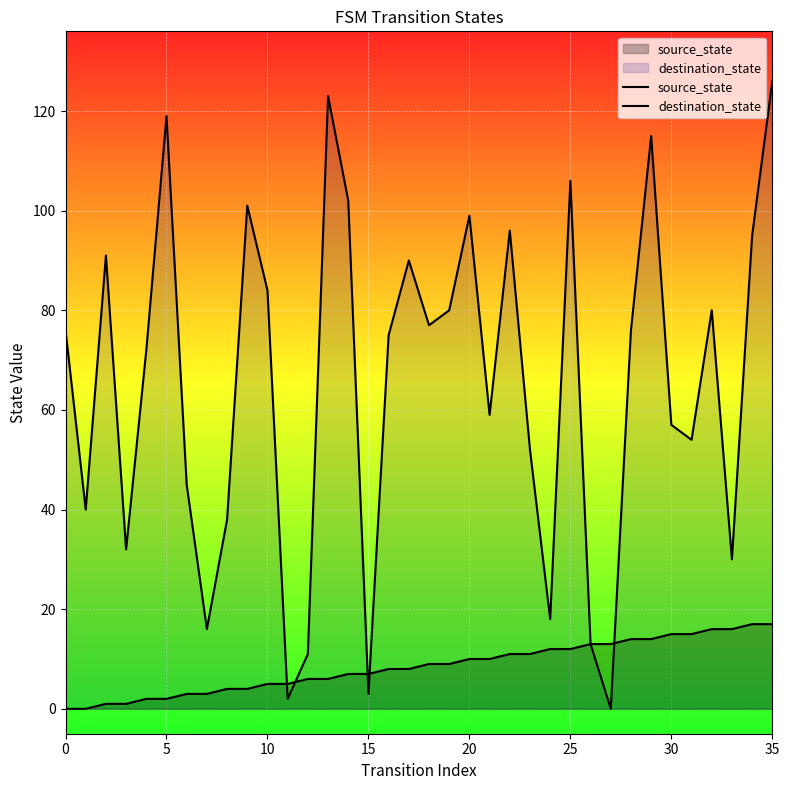

What is the maximum value for source_state?

17